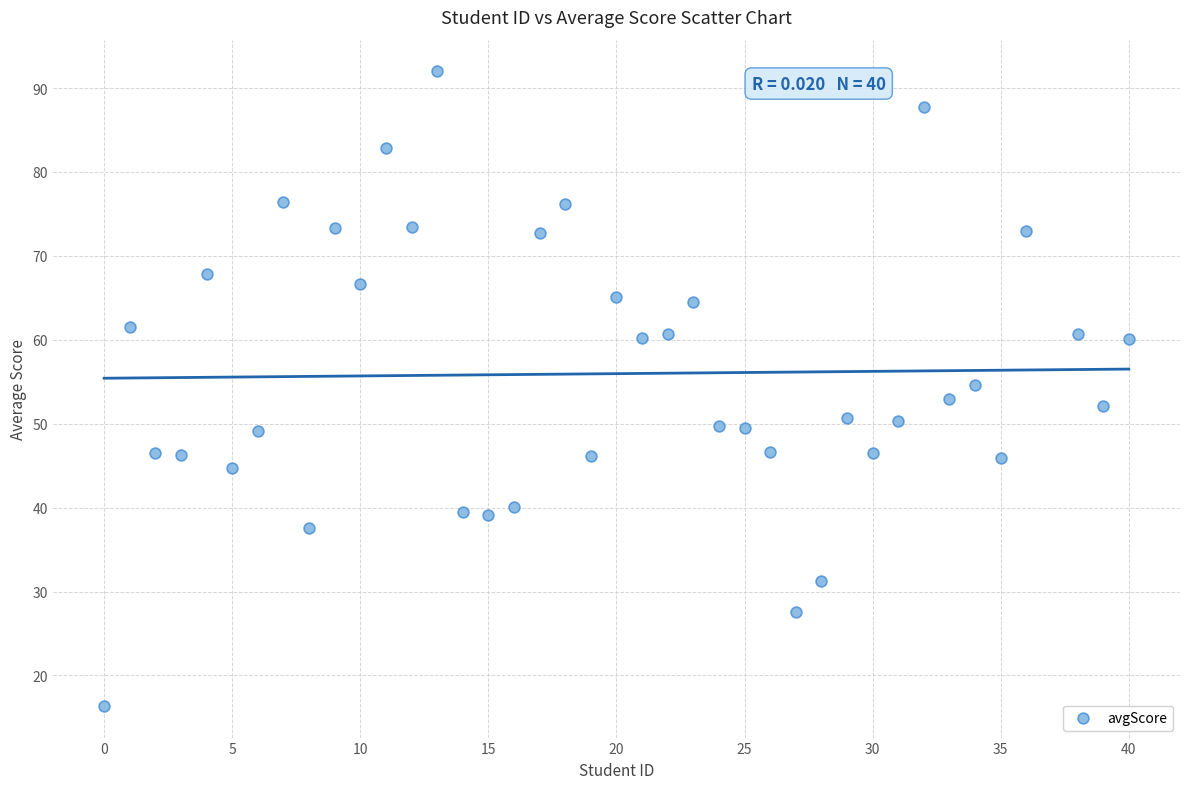

What is the range of X values (max minus min)?

40.0